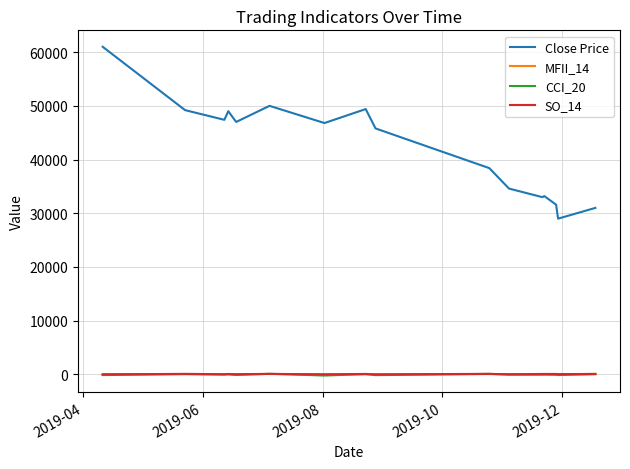

True or false: Close Price and SO_14 cross at least once.

False